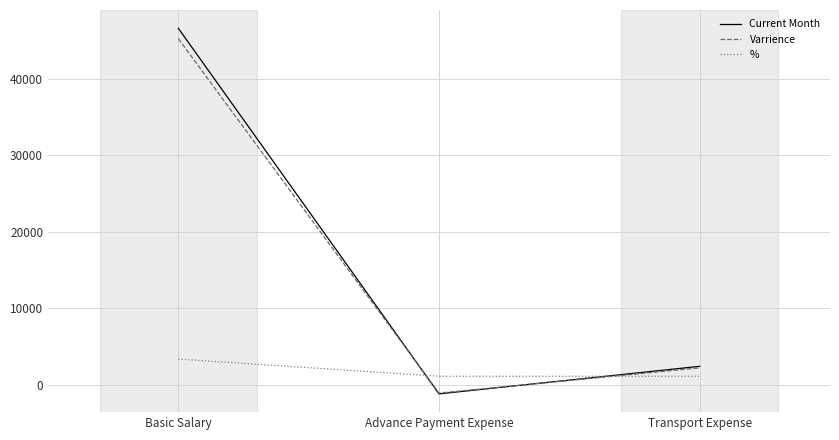

What is the spread (max minus min) of values at Basic Salary?

43248.1